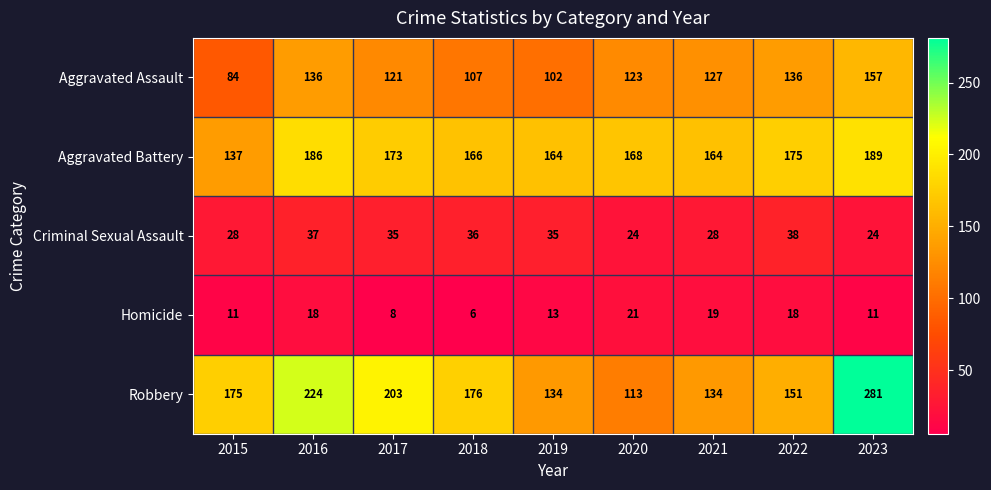

At which label does Aggravated Battery reach its peak?

2023